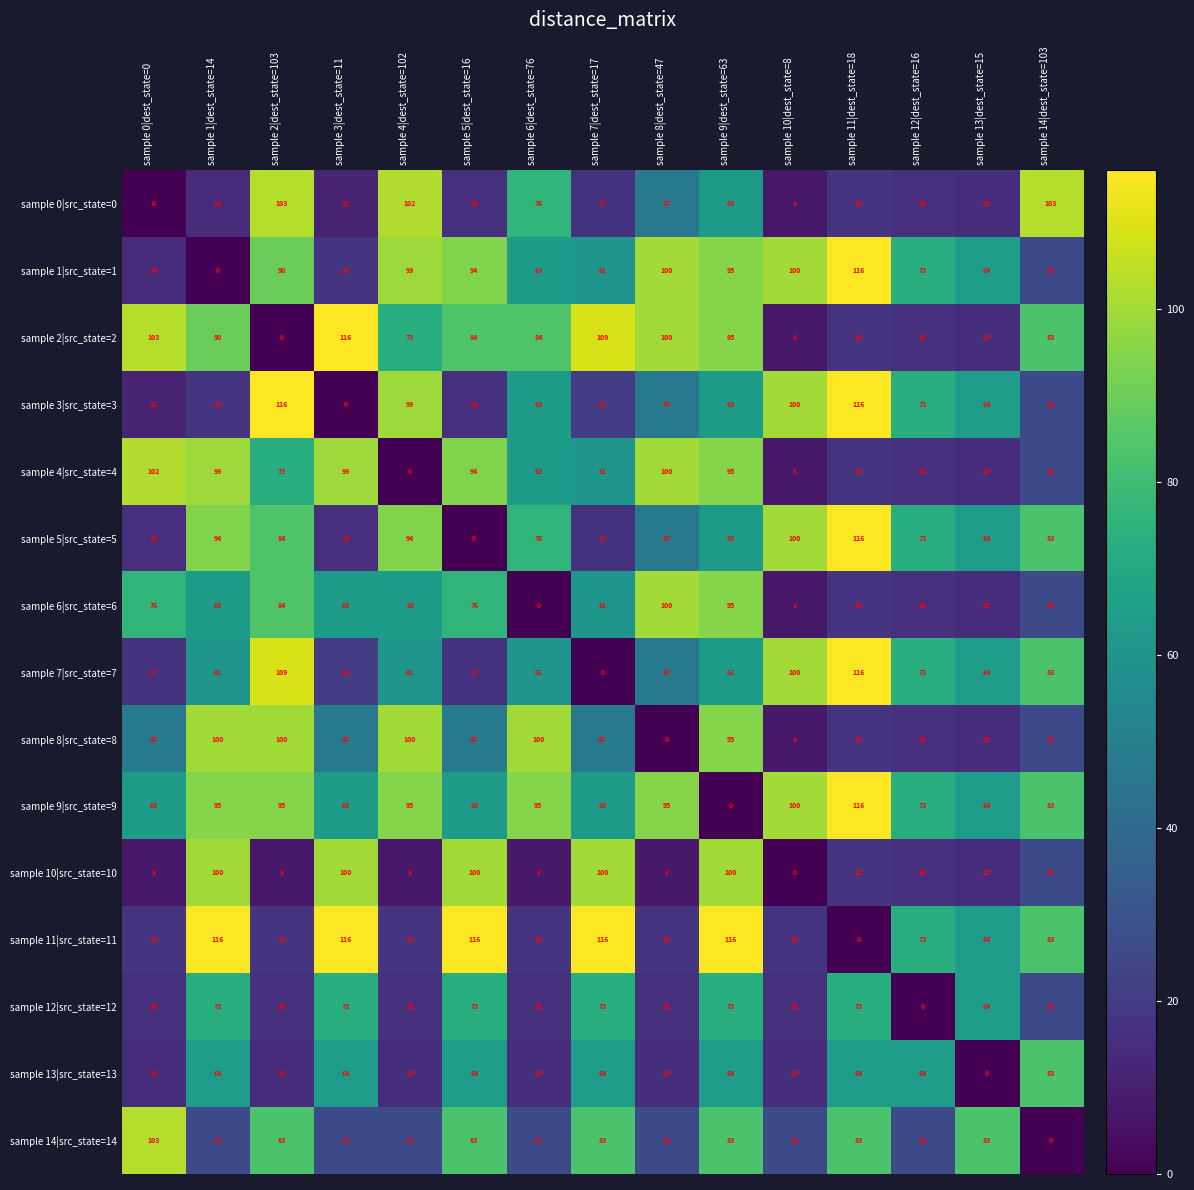

Between sample 4|dest_state=102 and sample 5|dest_state=16, which series saw the biggest shift?

row_11